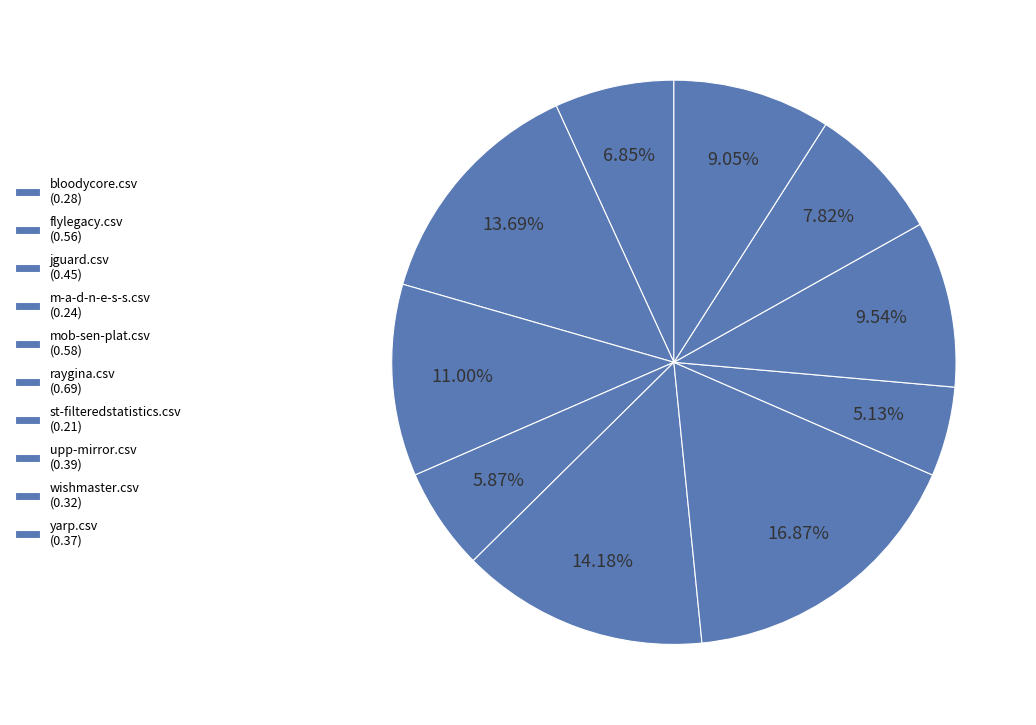

How many slices are in this pie chart?

10